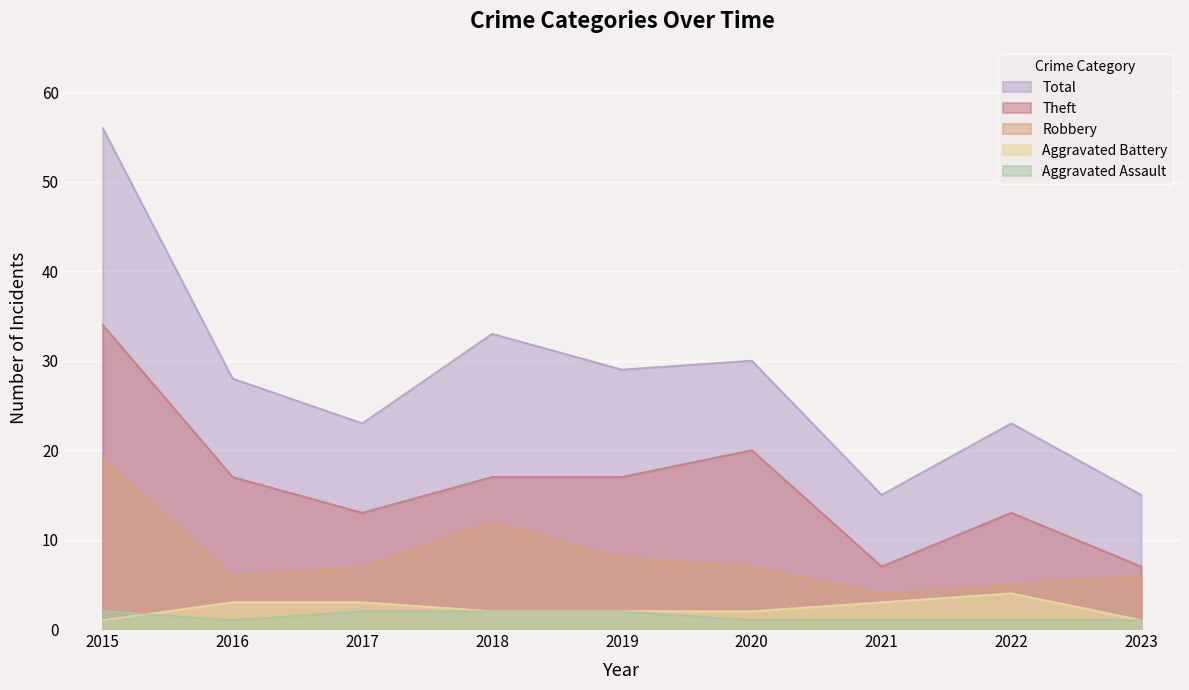

True or false: Aggravated Battery has more than 2 points higher than both neighbors.

False